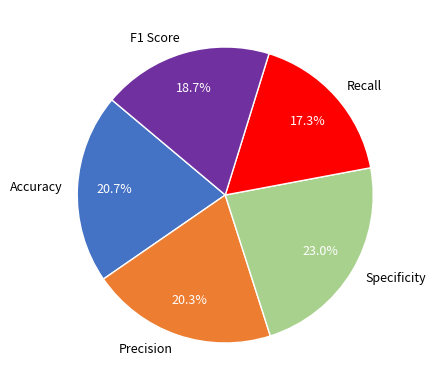

To the nearest percent, what is the difference between the Precision and F1 Score slice percentages?

2%